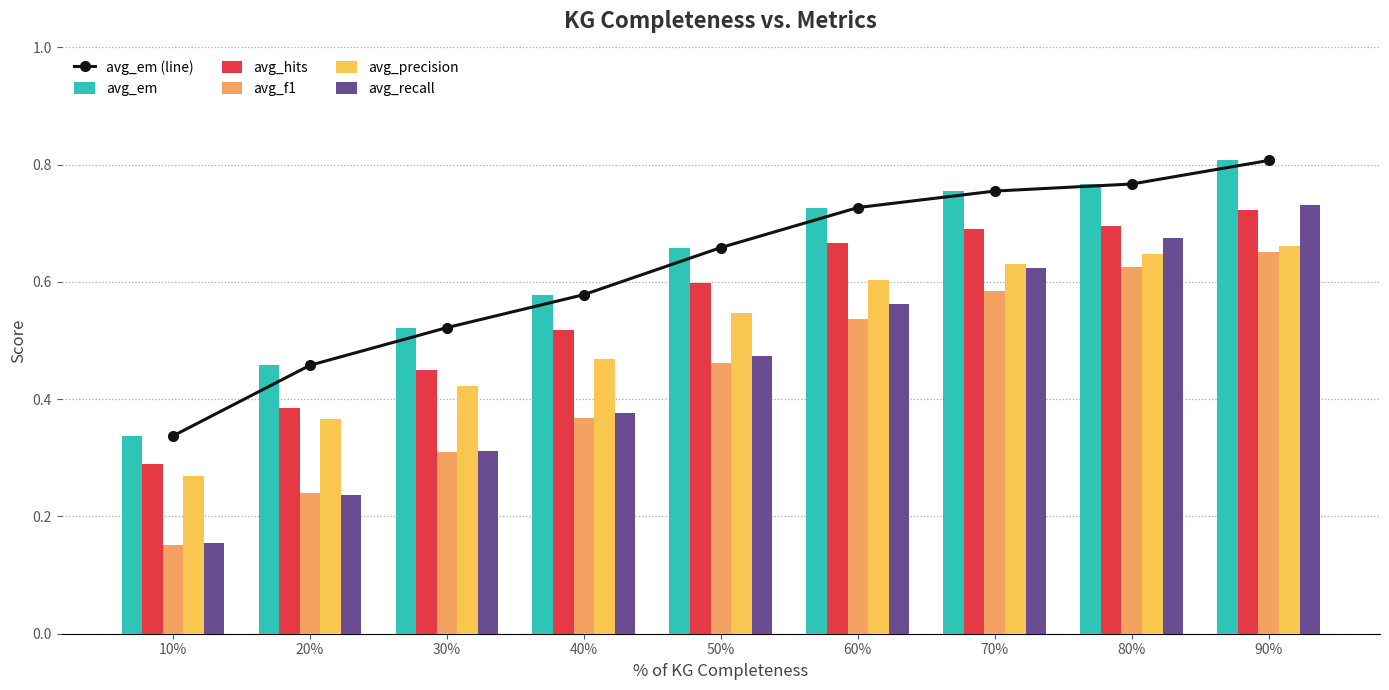

Reading left to right, transcribe all the data shown in this chart.

avg_em (line): 10%=0.3	20%=0.5	30%=0.5	40%=0.6	50%=0.7	60%=0.7	70%=0.8	80%=0.8	90%=0.8
avg_em: 10%=0.3	20%=0.5	30%=0.5	40%=0.6	50%=0.7	60%=0.7	70%=0.8	80%=0.8	90%=0.8
avg_hits: 10%=0.3	20%=0.4	30%=0.4	40%=0.5	50%=0.6	60%=0.7	70%=0.7	80%=0.7	90%=0.7
avg_f1: 10%=0.2	20%=0.2	30%=0.3	40%=0.4	50%=0.5	60%=0.5	70%=0.6	80%=0.6	90%=0.7
avg_precision: 10%=0.3	20%=0.4	30%=0.4	40%=0.5	50%=0.5	60%=0.6	70%=0.6	80%=0.6	90%=0.7
avg_recall: 10%=0.2	20%=0.2	30%=0.3	40%=0.4	50%=0.5	60%=0.6	70%=0.6	80%=0.7	90%=0.7